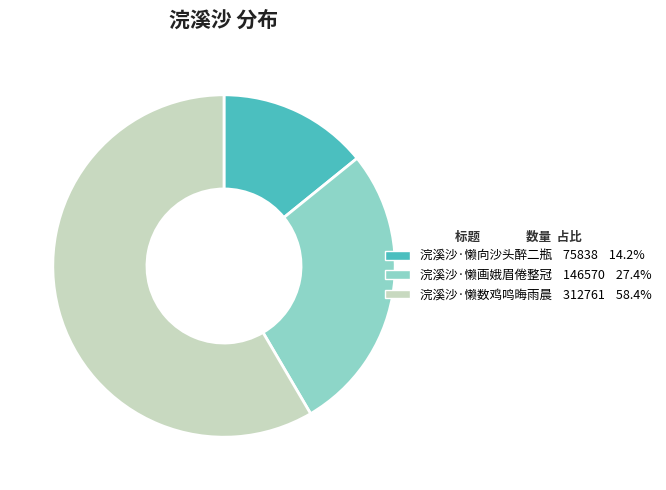

Rank the categories by value from highest to lowest.

浣溪沙·懒数鸡鸣晦雨晨, 浣溪沙·懒画娥眉倦整冠, 浣溪沙·懒向沙头醉二瓶